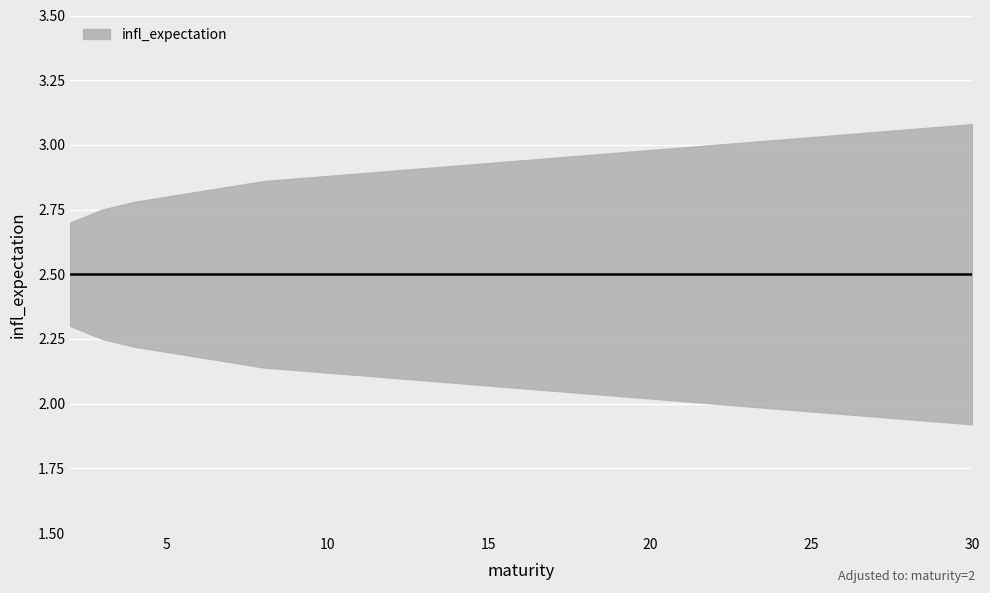

Is the value of lower at 26 greater than the value of infl_expectation at 8?

No